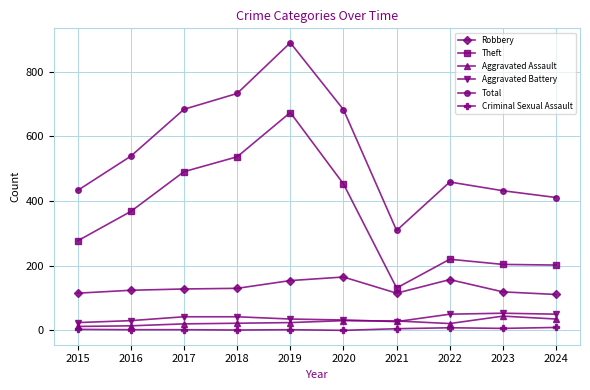

Which series has the largest total across all categories?

Total